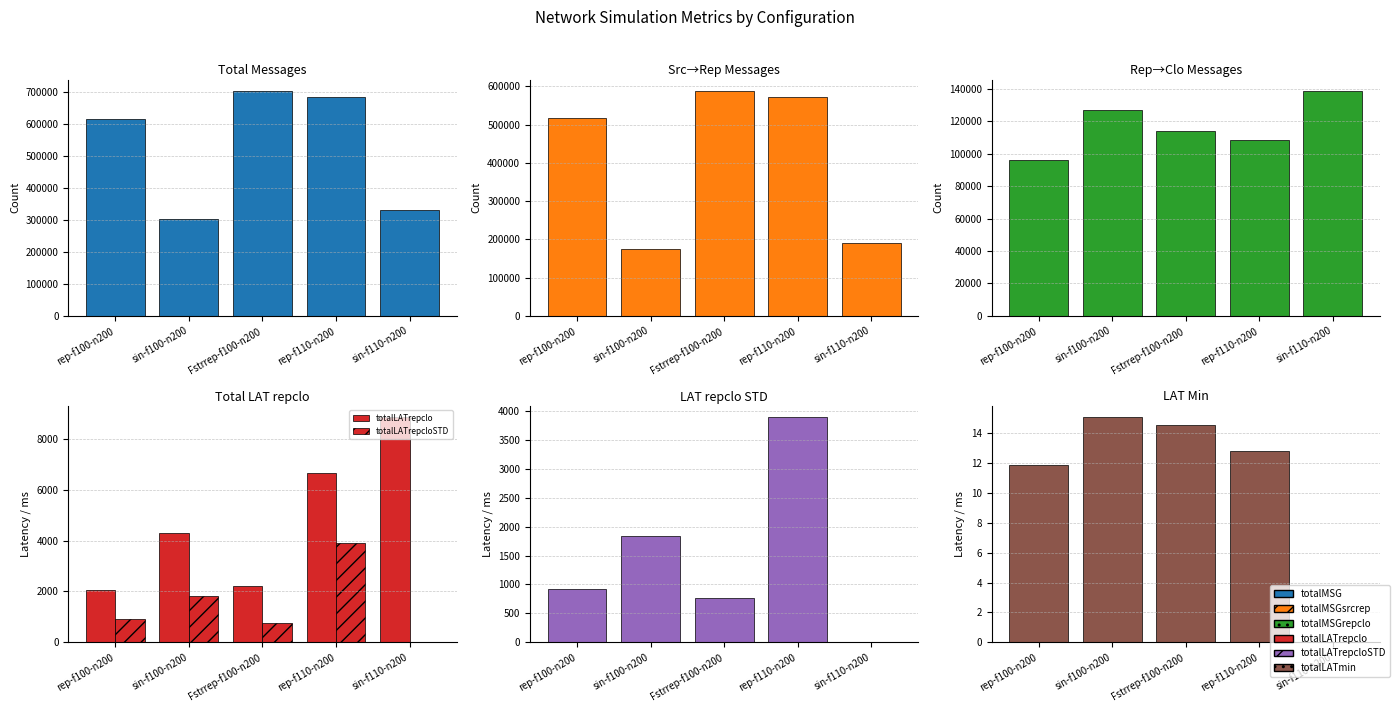

Does the chart contain stacked bars?

No